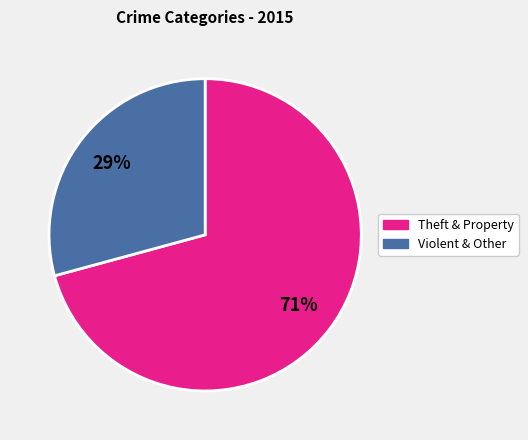

Does any single category account for the majority?

Yes